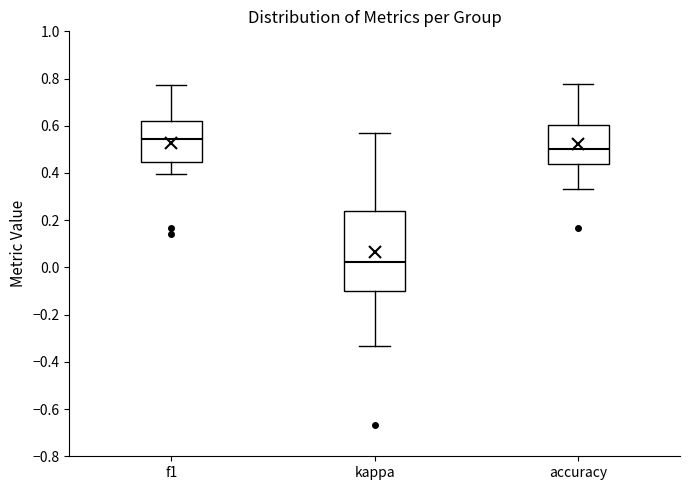

Reading left to right, read every box against the y-axis: the position of its median line, the range the box covers, and the ends of its whiskers. The values are not printed on the chart, so give them approximately, as read against the axis.

f1: median 0.54, box 0.44 to 0.62, whiskers 0.40 to 0.78
kappa: median 0.02, box -0.10 to 0.24, whiskers -0.34 to 0.58
accuracy: median 0.50, box 0.44 to 0.60, whiskers 0.34 to 0.78